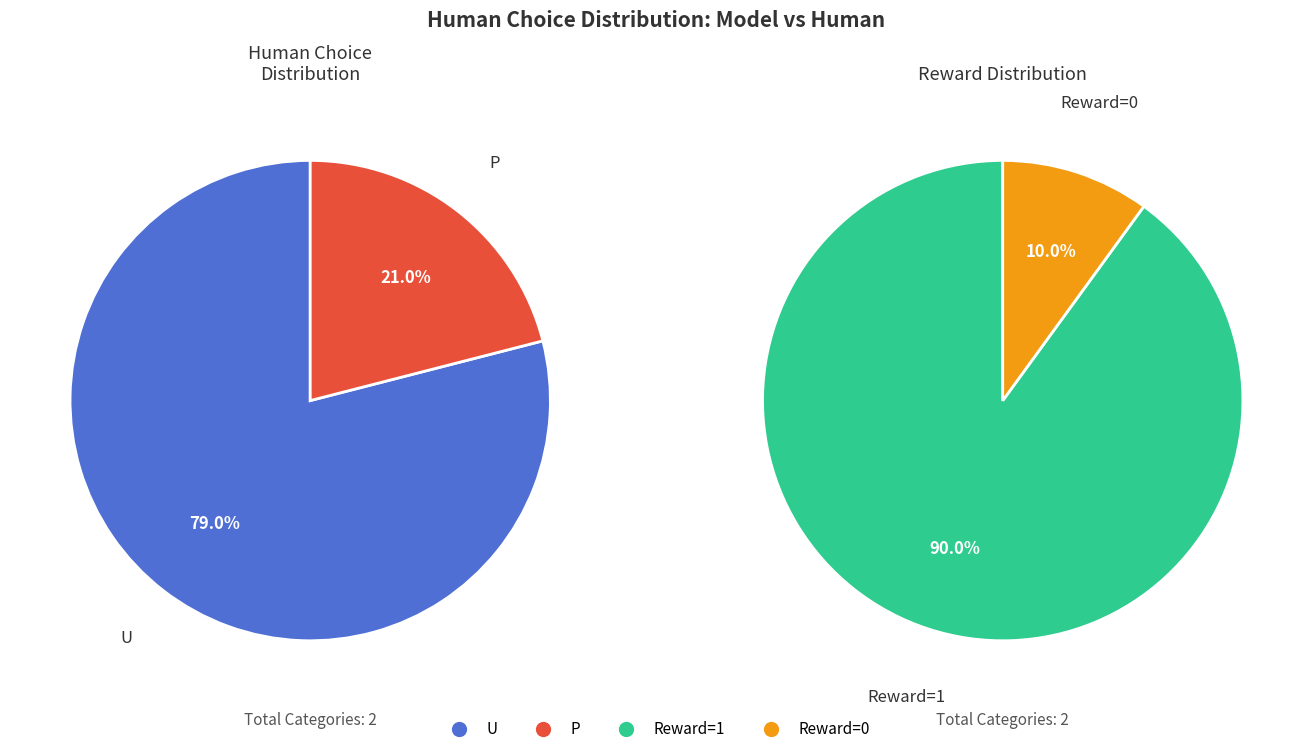

True or false: P accounts for 32% of the total.

False